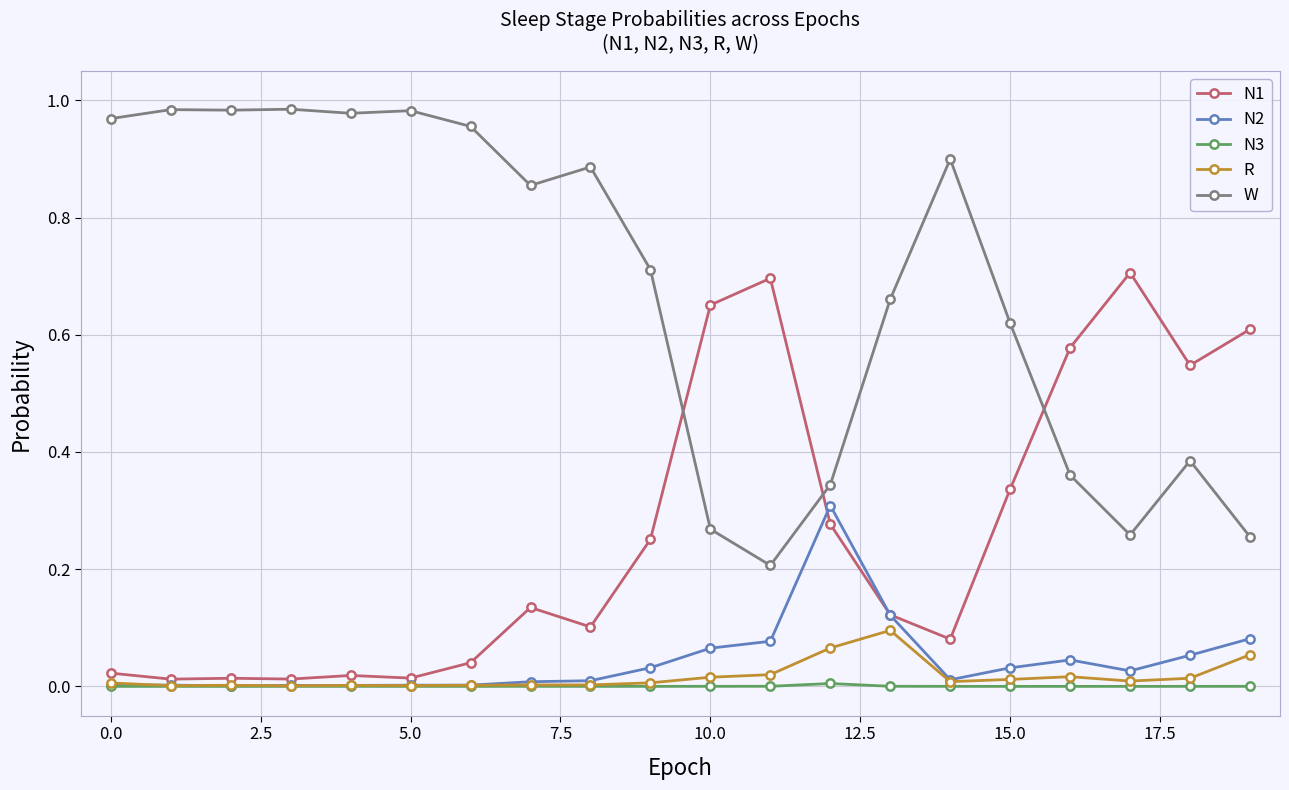

Rank the series by their maximum value, from highest to lowest.

W, N1, N2, R, N3